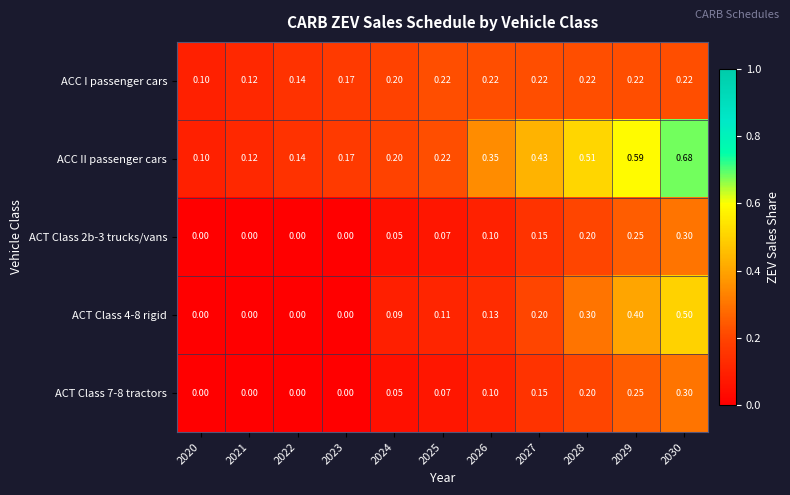

Is the value of ACT Class 4-8 rigid at 2021 greater than the value of ACC II passenger cars at 2023?

No